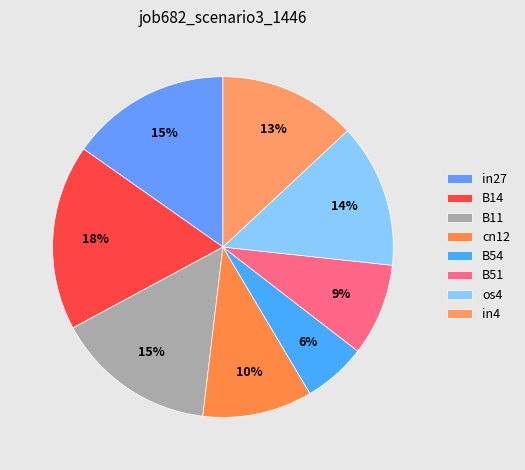

How many segments does this pie chart have?

8